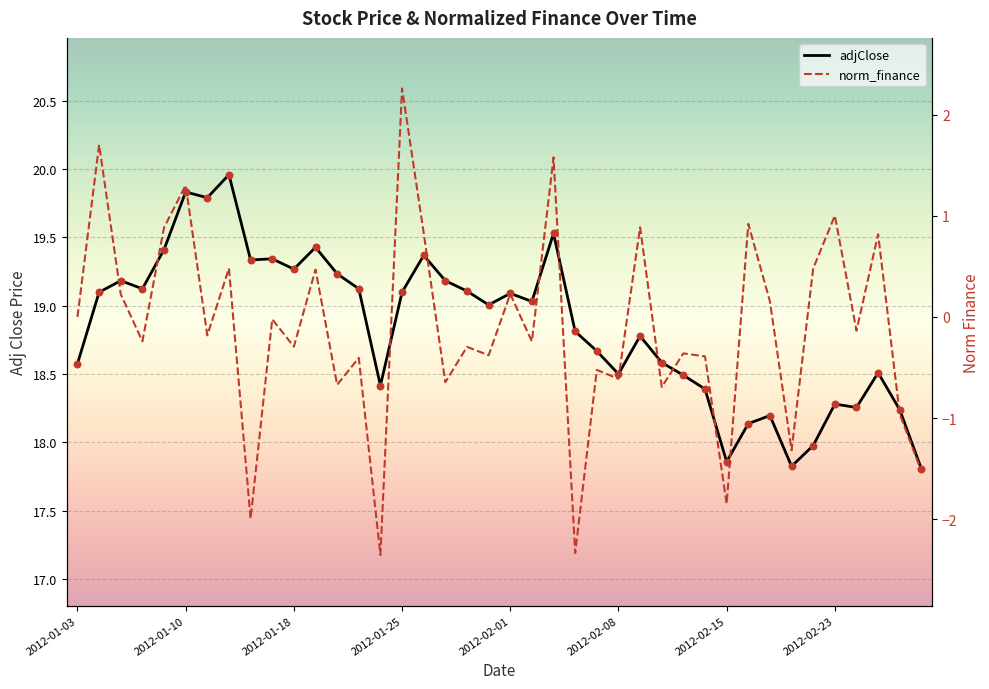

What are all the series names shown in the legend?

adjClose, norm_finance